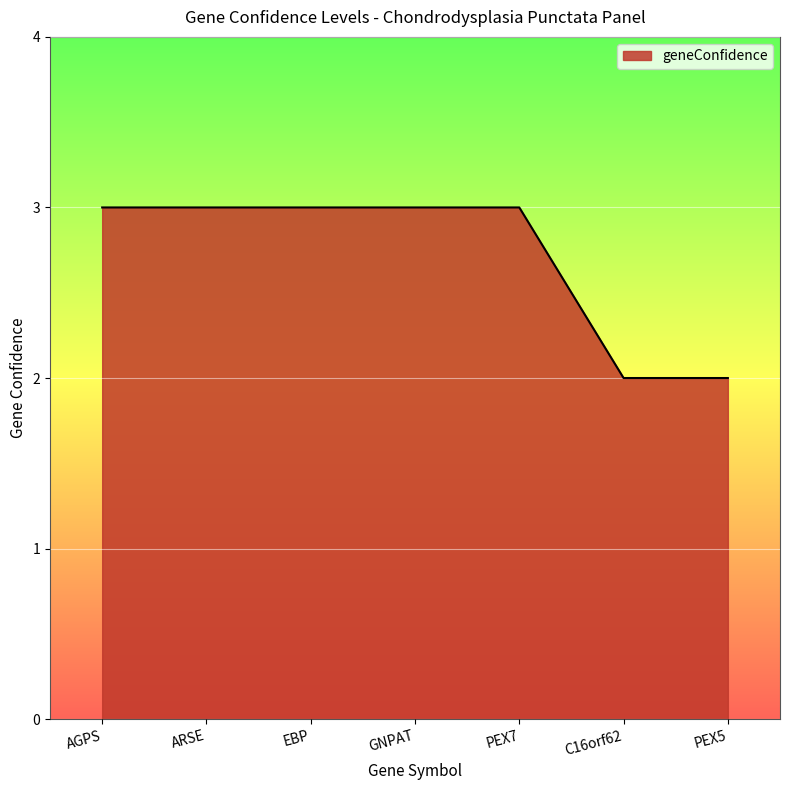

Between C16orf62 and PEX7, which is larger?

PEX7